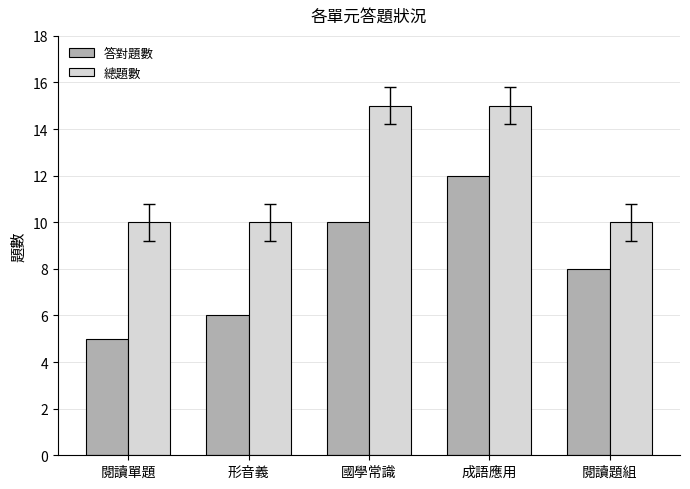

At 國學常識, list the series in order from smallest to largest.

答對題數, 總題數